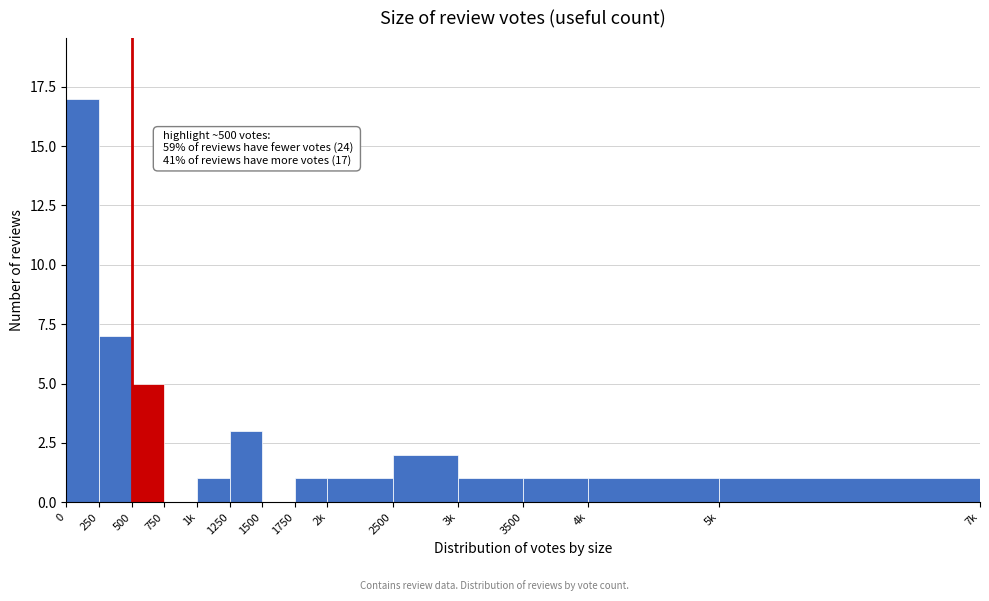

Reading left to right, list all the values displayed in this chart.

0=17	250=7	500=5	750=0	1k=1	1250=3	1500=0	1750=1	2k=1	2500=2	3k=1	3500=1	4k=1	5k=1